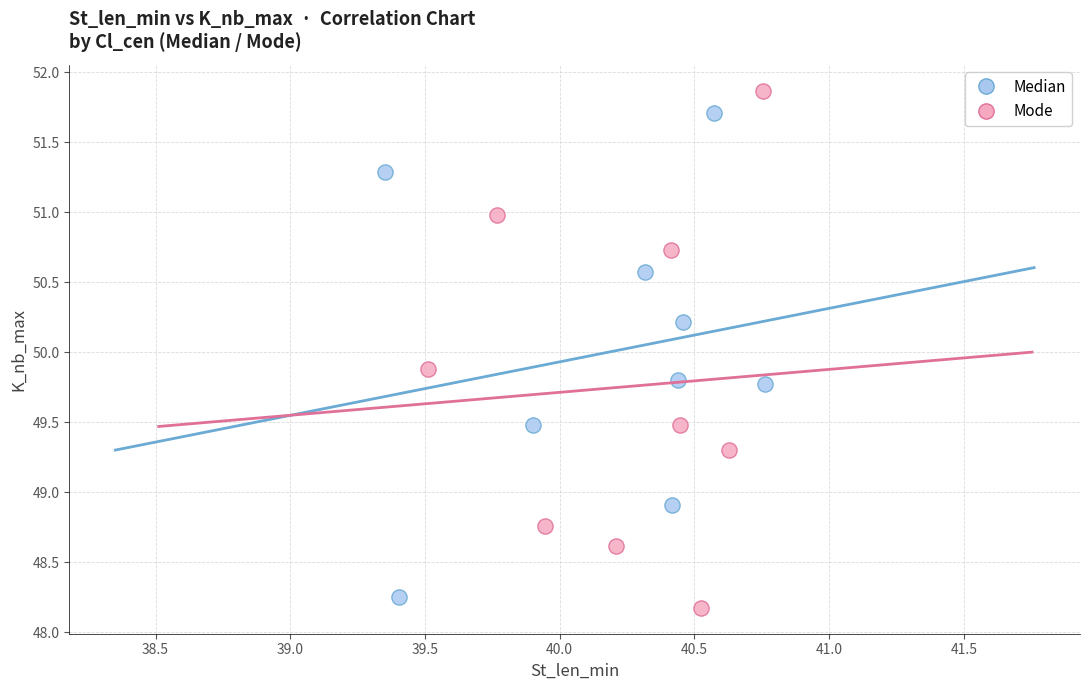

Which series has the largest Y range (max minus min)?

Mode